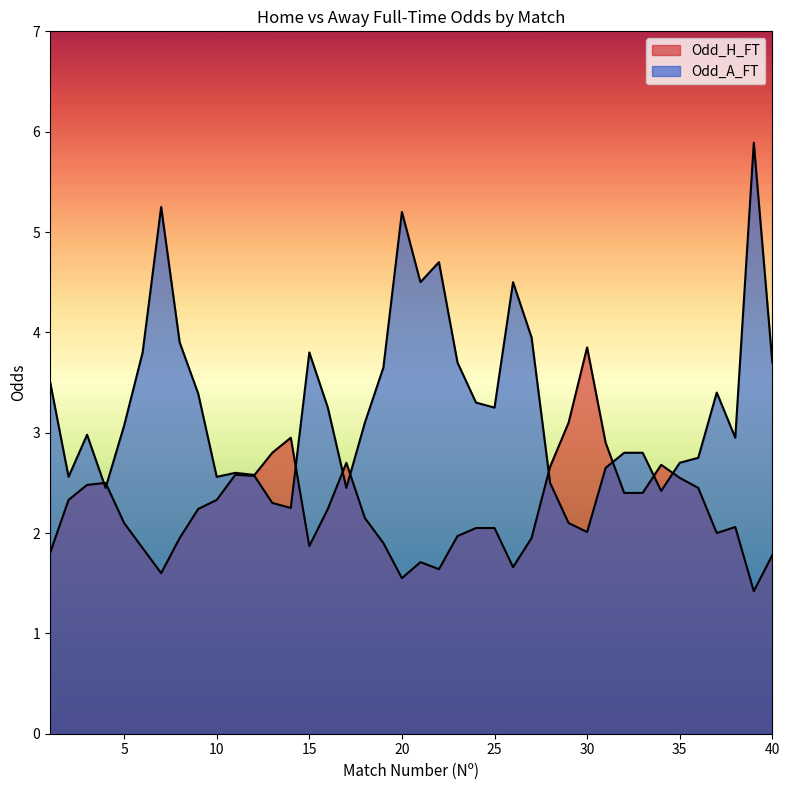

The value of Odd_A_FT at 22 is 4.7. True or false?

True